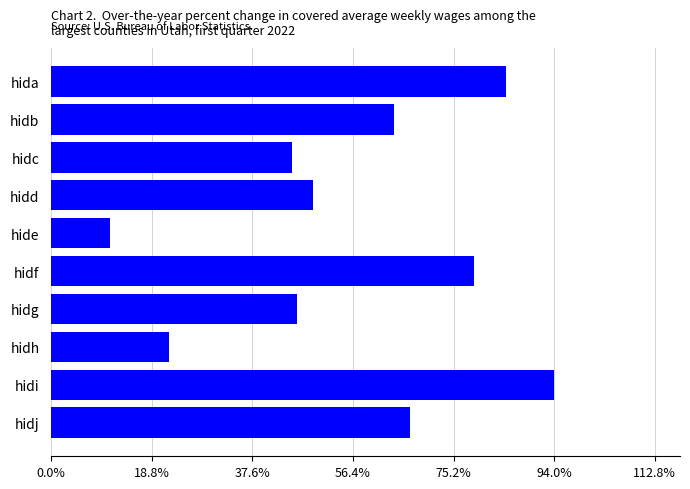

Which has a higher value, hidh or hidb?

hidb